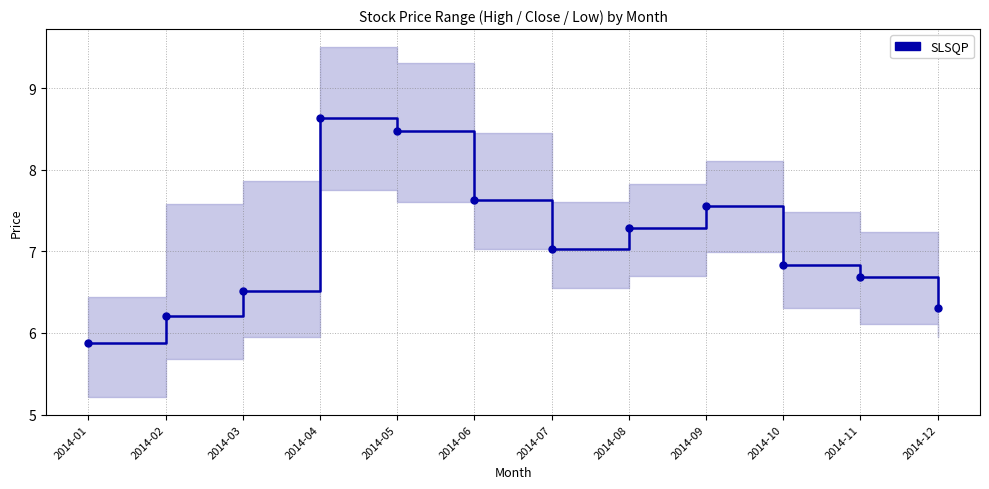

How many lines are shown in the chart?

1